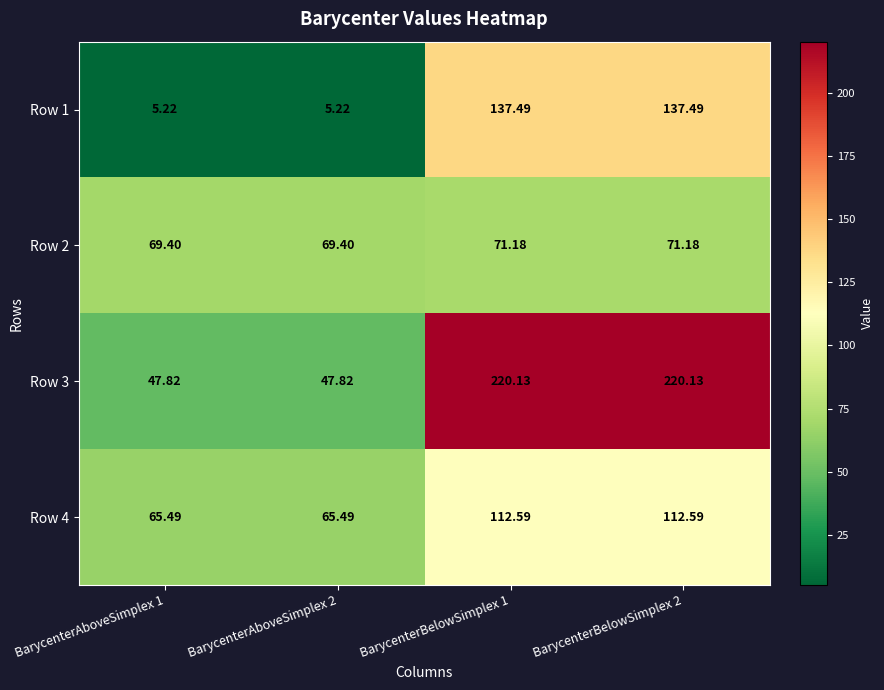

Is the value of Row 4 at BarycenterBelowSimplex 2 greater than the value of Row 1 at BarycenterBelowSimplex 1?

No